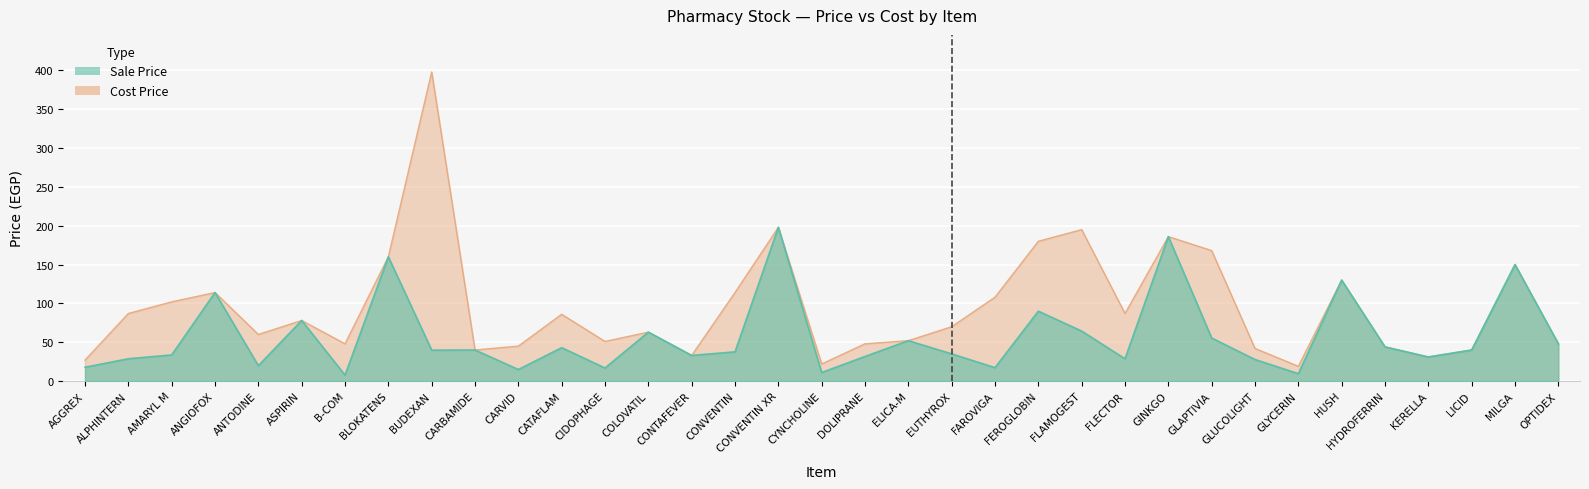

At which label does Sale Price first exceed 39?

ANGIOFOX